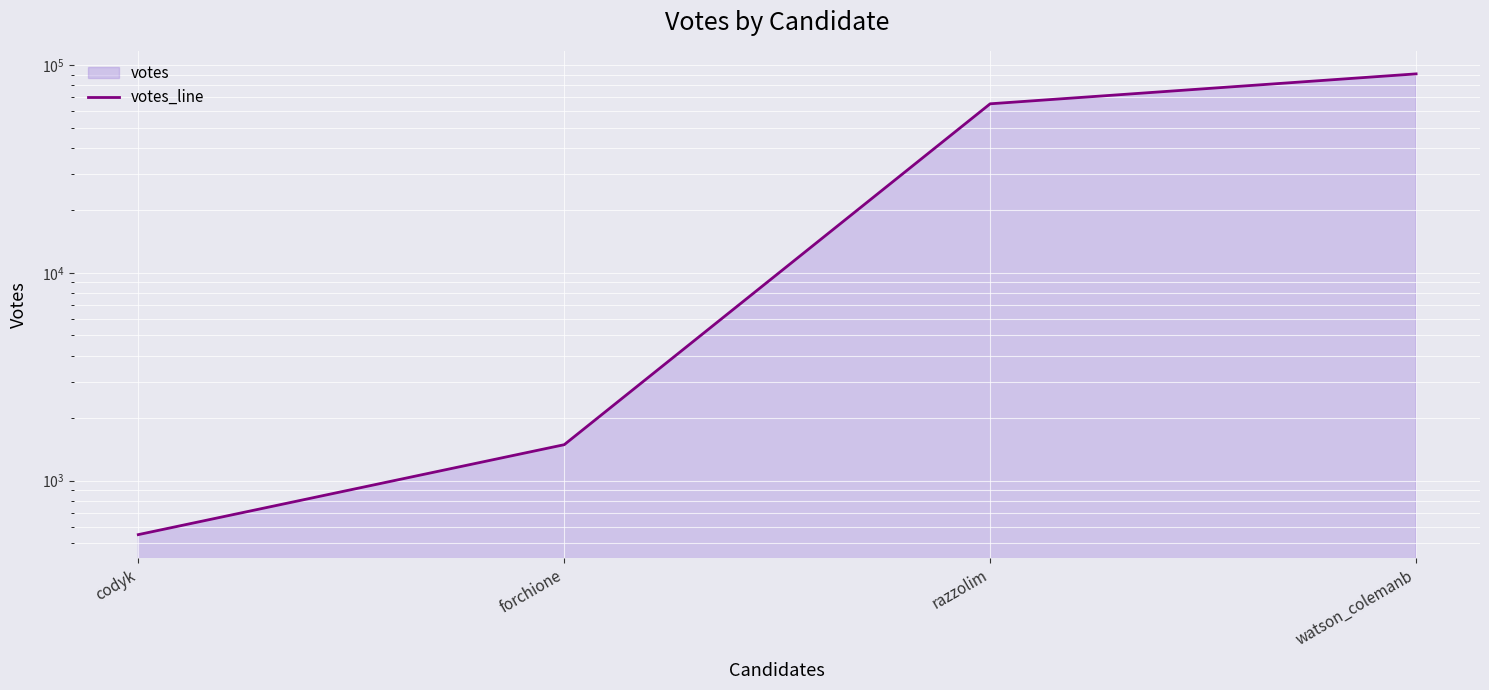

List the labels in order of value, smallest first.

codyk, forchione, razzolim, watson_colemanb